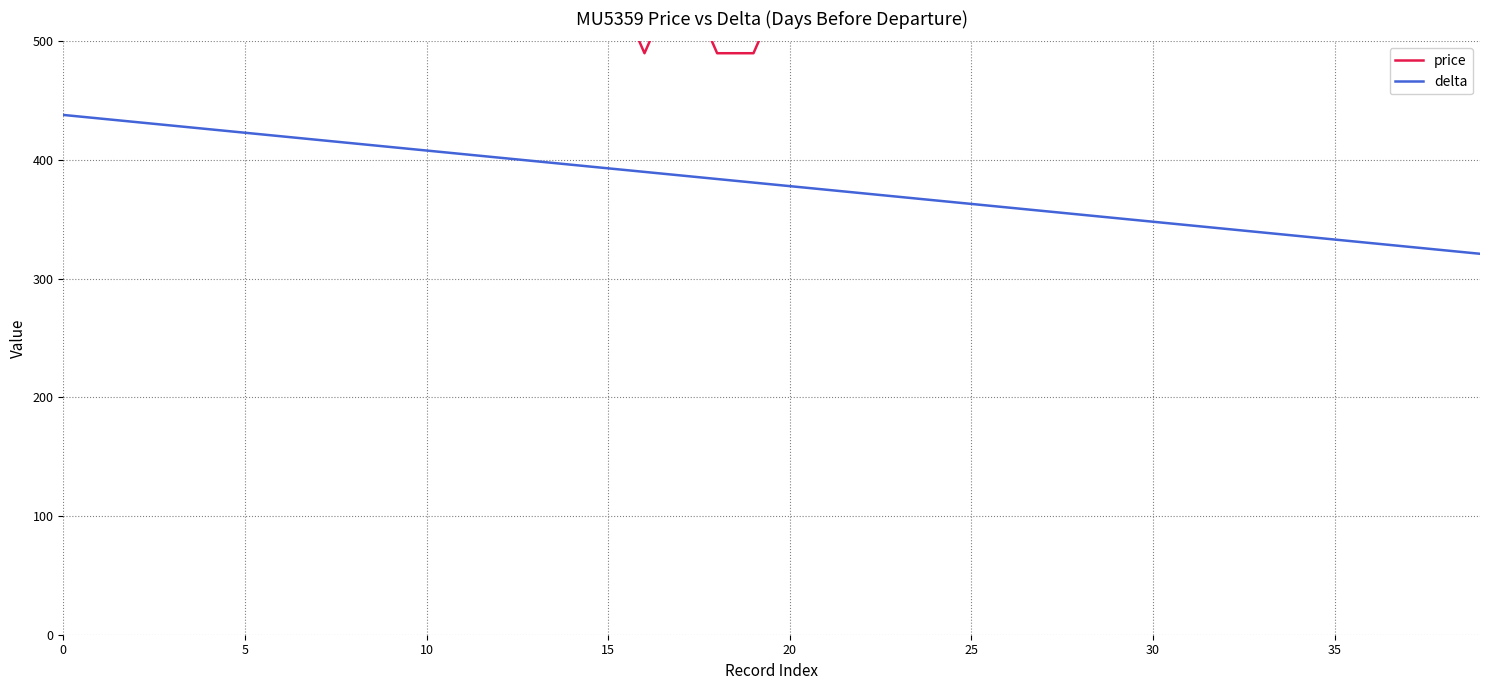

What is the total value across all series at 9?

971